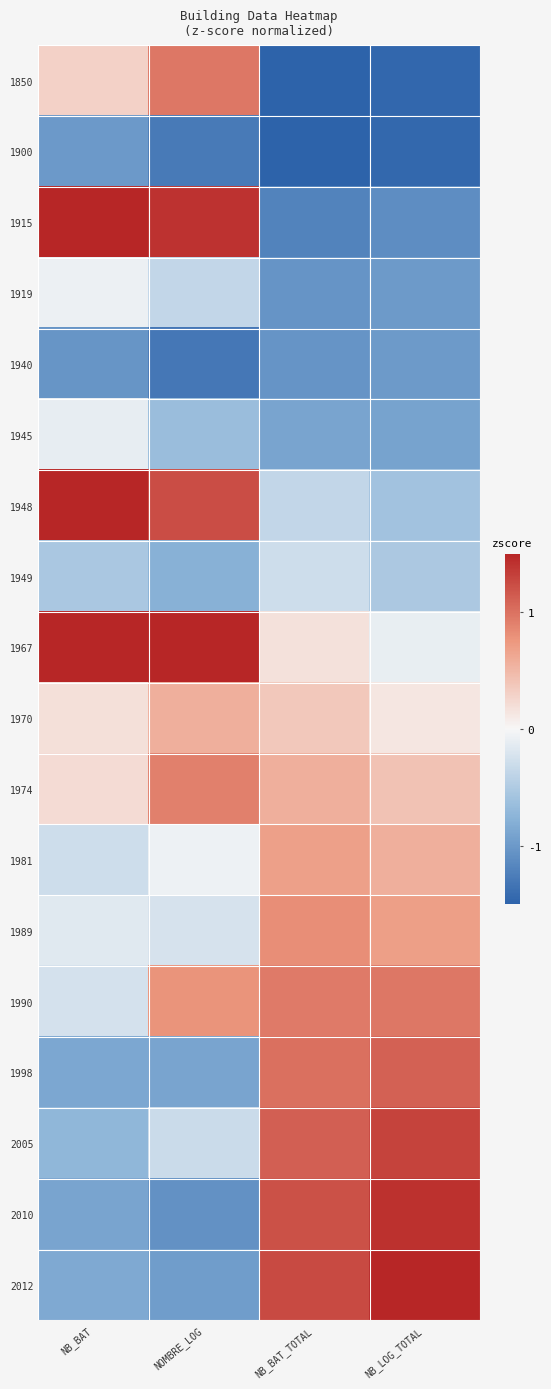

Reading right to left, list all the values displayed in this chart.

1850: NB_LOG_TOTAL=-1.5	NB_BAT_TOTAL=-1.7	NOMBRE_LOG=1.0	NB_BAT=0.3
1900: NB_LOG_TOTAL=-1.5	NB_BAT_TOTAL=-1.7	NOMBRE_LOG=-1.3	NB_BAT=-1.0
1915: NB_LOG_TOTAL=-1.1	NB_BAT_TOTAL=-1.2	NOMBRE_LOG=1.4	NB_BAT=1.9
1919: NB_LOG_TOTAL=-1.0	NB_BAT_TOTAL=-1.0	NOMBRE_LOG=-0.4	NB_BAT=-0.1
1940: NB_LOG_TOTAL=-1.0	NB_BAT_TOTAL=-1.0	NOMBRE_LOG=-1.3	NB_BAT=-1.0
1945: NB_LOG_TOTAL=-0.9	NB_BAT_TOTAL=-0.9	NOMBRE_LOG=-0.6	NB_BAT=-0.1
1948: NB_LOG_TOTAL=-0.6	NB_BAT_TOTAL=-0.4	NOMBRE_LOG=1.2	NB_BAT=2.3
1949: NB_LOG_TOTAL=-0.5	NB_BAT_TOTAL=-0.3	NOMBRE_LOG=-0.8	NB_BAT=-0.5
1967: NB_LOG_TOTAL=-0.1	NB_BAT_TOTAL=0.2	NOMBRE_LOG=2.0	NB_BAT=1.9
1970: NB_LOG_TOTAL=0.1	NB_BAT_TOTAL=0.4	NOMBRE_LOG=0.6	NB_BAT=0.2
1974: NB_LOG_TOTAL=0.4	NB_BAT_TOTAL=0.6	NOMBRE_LOG=0.9	NB_BAT=0.2
1981: NB_LOG_TOTAL=0.6	NB_BAT_TOTAL=0.7	NOMBRE_LOG=-0.1	NB_BAT=-0.3
1989: NB_LOG_TOTAL=0.7	NB_BAT_TOTAL=0.8	NOMBRE_LOG=-0.2	NB_BAT=-0.2
1990: NB_LOG_TOTAL=1.0	NB_BAT_TOTAL=0.9	NOMBRE_LOG=0.8	NB_BAT=-0.2
1998: NB_LOG_TOTAL=1.1	NB_BAT_TOTAL=1.0	NOMBRE_LOG=-0.9	NB_BAT=-0.9
2005: NB_LOG_TOTAL=1.3	NB_BAT_TOTAL=1.1	NOMBRE_LOG=-0.3	NB_BAT=-0.7
2010: NB_LOG_TOTAL=1.4	NB_BAT_TOTAL=1.2	NOMBRE_LOG=-1.1	NB_BAT=-0.9
2012: NB_LOG_TOTAL=1.5	NB_BAT_TOTAL=1.3	NOMBRE_LOG=-1.0	NB_BAT=-0.8